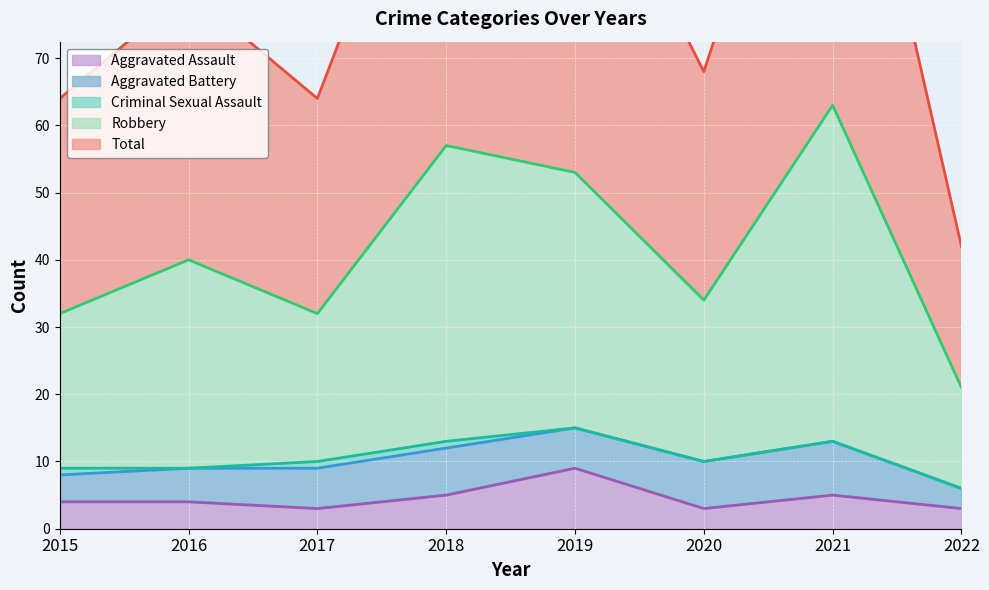

What is the minimum value for Aggravated Assault?

3